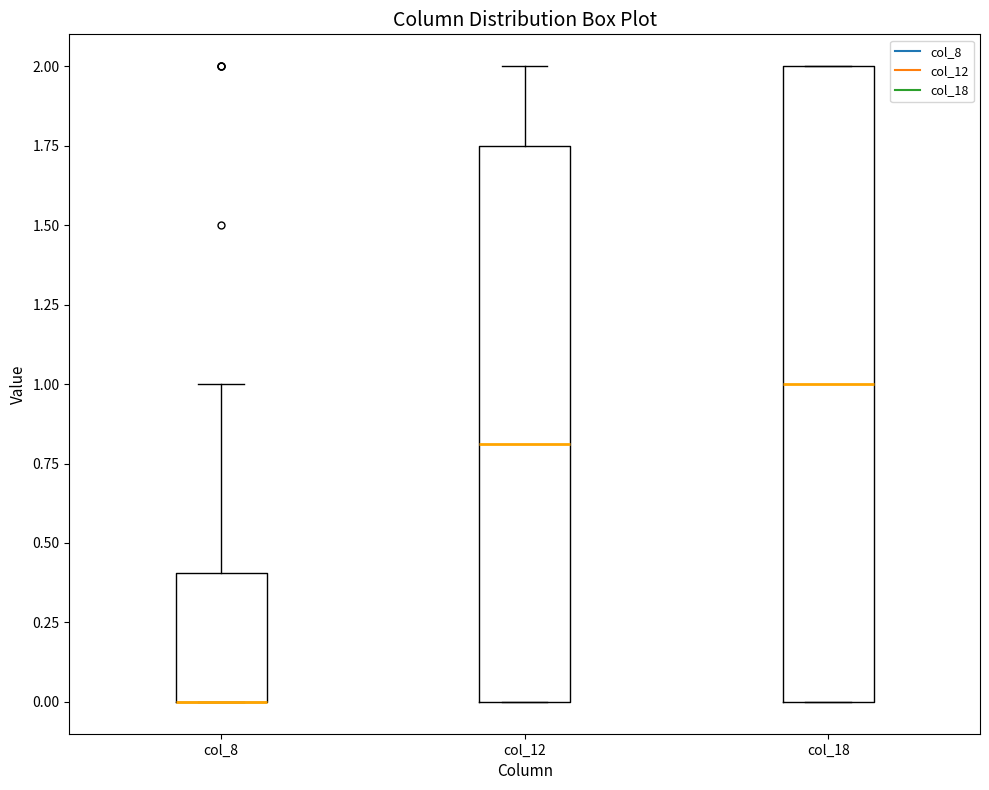

Reading left to right, read every box against the y-axis: the position of its median line, the range the box covers, and the ends of its whiskers. The values are not printed on the chart, so give them approximately, as read against the axis.

col_8: median 0.00 (drawn on the box's lower edge), box 0.00 to 0.40, whiskers 0.00 to 1.00
col_12: median 0.80, box 0.00 to 1.75, whiskers 0.00 to 2.00
col_18: median 1.00, box 0.00 to 2.00, whiskers 0.00 to 2.00